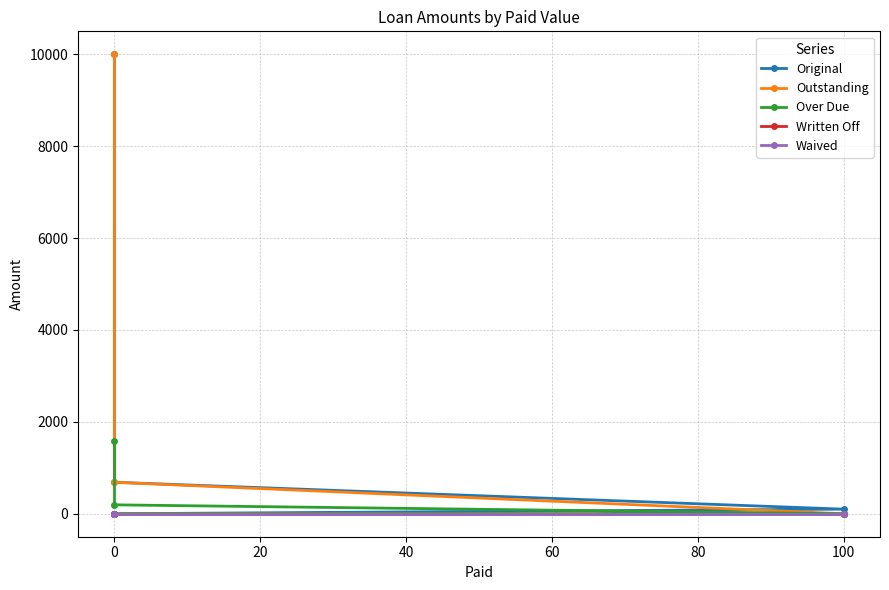

The value of Original at 0 is 17791.4. True or false?

False